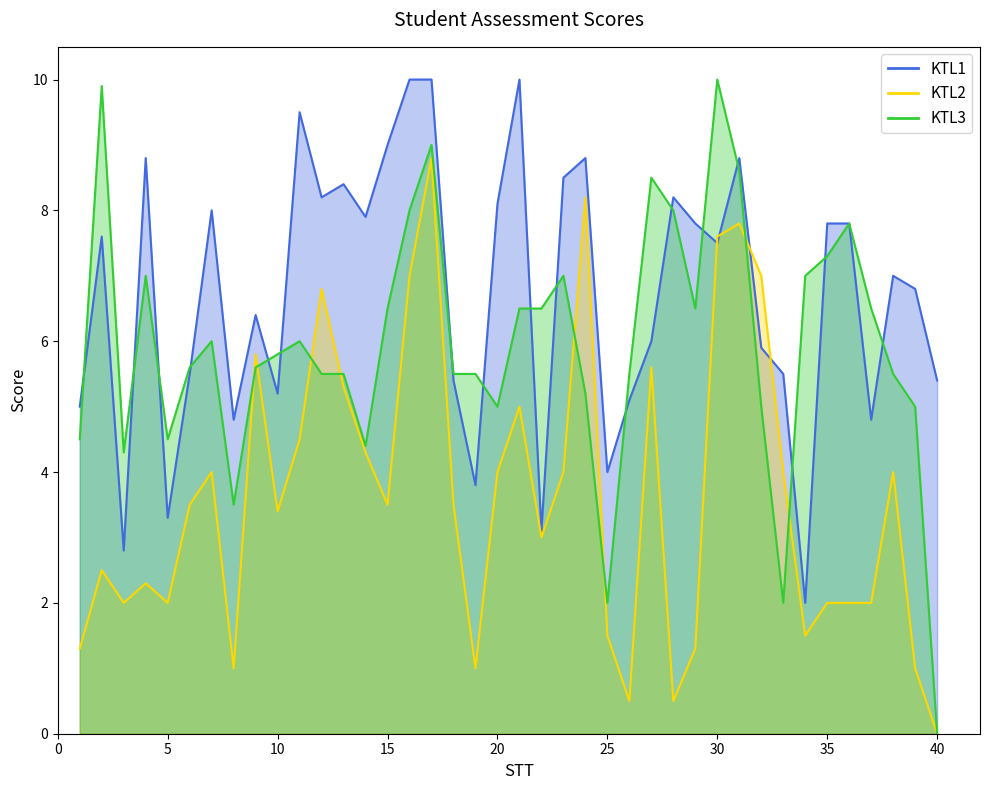

What is the difference between the maximum and second lowest values in the KTL2 series?

8.3